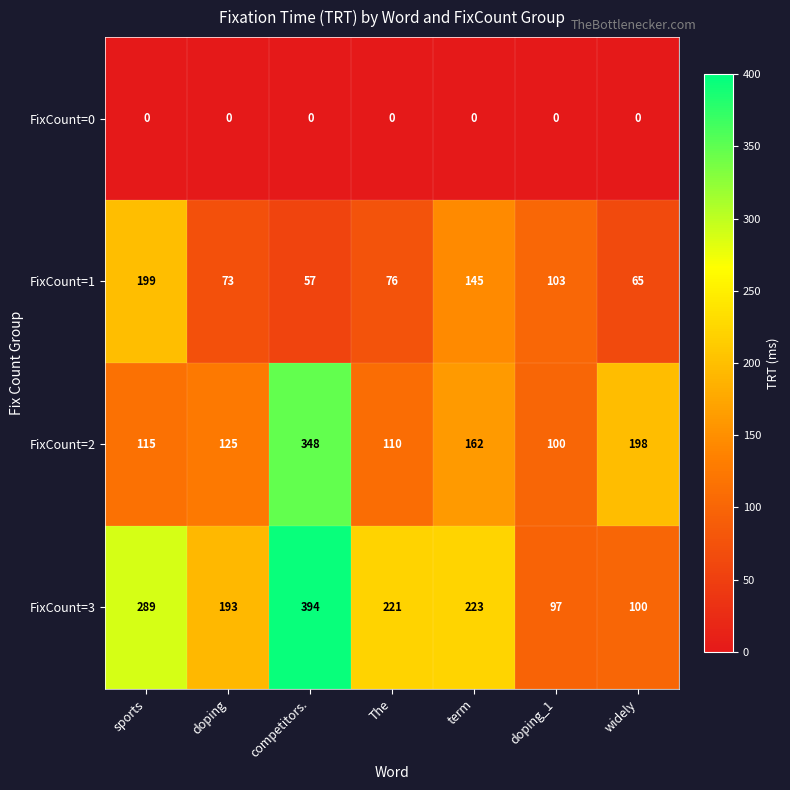

At which label does FixCount=1 first exceed 76?

sports